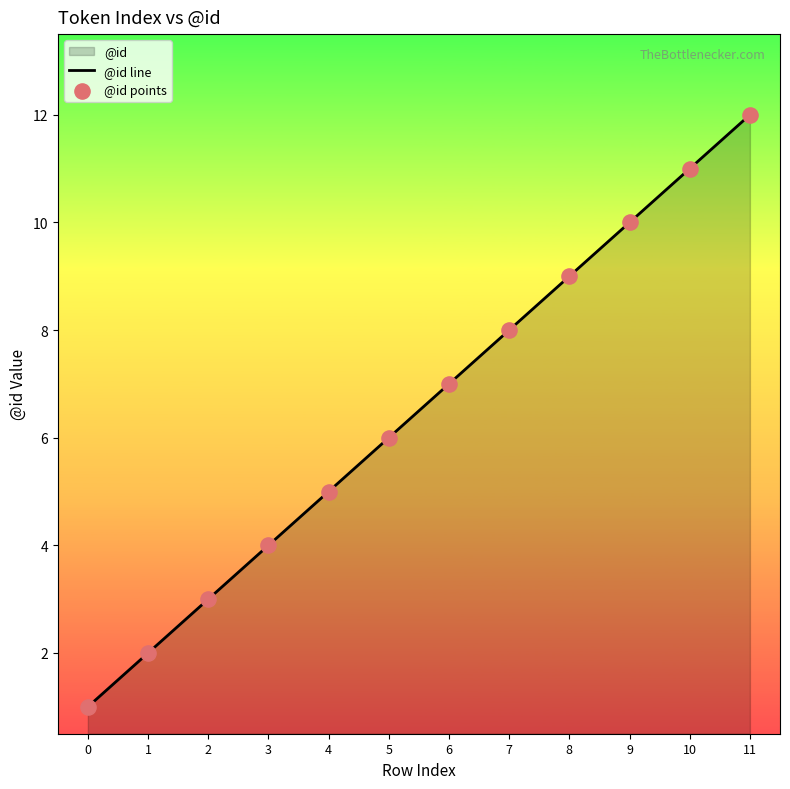

What is the change in value from 2 to 5?

+3